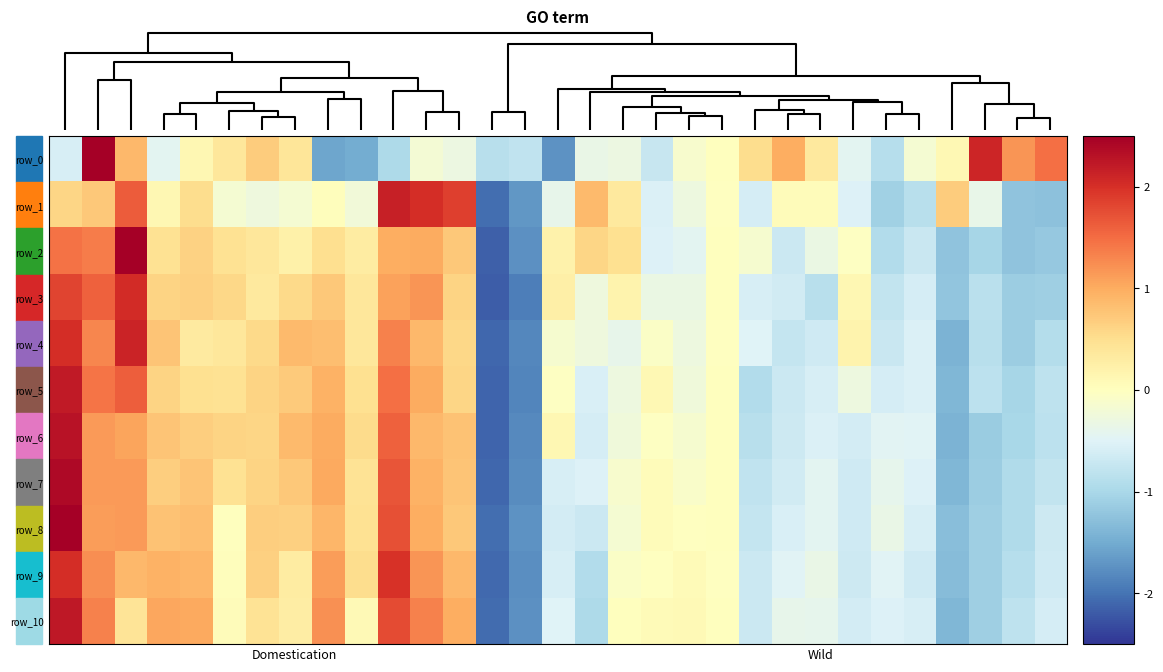

Reading left to right, list all the values displayed in this chart.

row_0: -0.6	2.8	0.9	-0.4	0.1	0.4	0.7	0.4	-1.6	-1.5	-1.0	-0.2	-0.3	-0.9	-0.8	-1.7	-0.3	-0.3	-0.7	-0.1	0.0	0.5	1.0	0.3	-0.4	-0.9	-0.2	0.1	2.1	1.2	1.5
row_1: 0.6	0.7	1.6	0.1	0.5	-0.2	-0.3	-0.2	0.0	-0.2	2.2	2.0	1.9	-2.0	-1.7	-0.4	0.9	0.3	-0.5	-0.3	-0.0	-0.6	0.1	0.1	-0.5	-1.1	-0.9	0.7	-0.4	-1.2	-1.3
row_2: 1.5	1.4	2.6	0.5	0.6	0.5	0.4	0.2	0.5	0.3	1.0	1.0	0.7	-2.2	-1.7	0.2	0.6	0.5	-0.5	-0.4	0.0	-0.2	-0.7	-0.3	-0.0	-0.9	-0.7	-1.2	-1.0	-1.2	-1.2
row_3: 1.8	1.6	2.0	0.6	0.7	0.6	0.3	0.5	0.7	0.4	1.1	1.2	0.6	-2.2	-1.9	0.3	-0.3	0.2	-0.3	-0.3	0.0	-0.6	-0.6	-0.9	0.1	-0.8	-0.6	-1.2	-0.9	-1.1	-1.1
row_4: 2.0	1.3	2.1	0.8	0.3	0.4	0.6	0.9	0.8	0.4	1.3	0.9	0.6	-2.1	-1.8	-0.1	-0.3	-0.4	-0.1	-0.3	-0.0	-0.5	-0.8	-0.6	0.2	-0.7	-0.5	-1.4	-0.9	-1.1	-0.9
row_5: 2.2	1.4	1.6	0.6	0.5	0.5	0.6	0.7	0.9	0.5	1.5	1.0	0.6	-2.1	-1.8	-0.0	-0.5	-0.3	0.1	-0.2	0.0	-0.9	-0.7	-0.6	-0.3	-0.6	-0.5	-1.4	-0.8	-1.0	-0.8
row_6: 2.3	1.1	1.1	0.8	0.7	0.6	0.6	0.9	1.0	0.5	1.6	0.9	0.8	-2.1	-1.8	0.1	-0.6	-0.2	-0.0	-0.1	0.0	-0.9	-0.7	-0.5	-0.6	-0.5	-0.5	-1.4	-1.1	-1.0	-0.8
row_7: 2.4	1.1	1.1	0.7	0.8	0.5	0.6	0.7	1.0	0.4	1.7	0.9	0.8	-2.1	-1.8	-0.6	-0.5	-0.1	0.0	-0.1	0.0	-0.8	-0.6	-0.4	-0.7	-0.4	-0.5	-1.4	-1.1	-0.9	-0.8
row_8: 2.5	1.1	1.1	0.8	0.8	0.0	0.7	0.6	0.9	0.5	1.7	1.0	0.7	-2.0	-1.7	-0.6	-0.7	-0.2	0.0	-0.0	0.0	-0.8	-0.6	-0.4	-0.7	-0.3	-0.6	-1.3	-1.1	-0.9	-0.7
row_9: 2.0	1.2	0.9	0.9	0.9	0.0	0.7	0.3	1.1	0.5	2.0	1.2	0.9	-2.1	-1.8	-0.6	-0.9	-0.1	-0.0	0.1	-0.0	-0.7	-0.5	-0.3	-0.7	-0.5	-0.7	-1.3	-1.1	-0.9	-0.7
row_10: 2.2	1.3	0.4	1.0	1.0	0.0	0.4	0.3	1.2	0.1	1.8	1.3	1.0	-2.1	-1.7	-0.5	-1.0	0.0	0.1	0.1	0.0	-0.7	-0.4	-0.4	-0.6	-0.5	-0.6	-1.4	-1.1	-0.8	-0.6